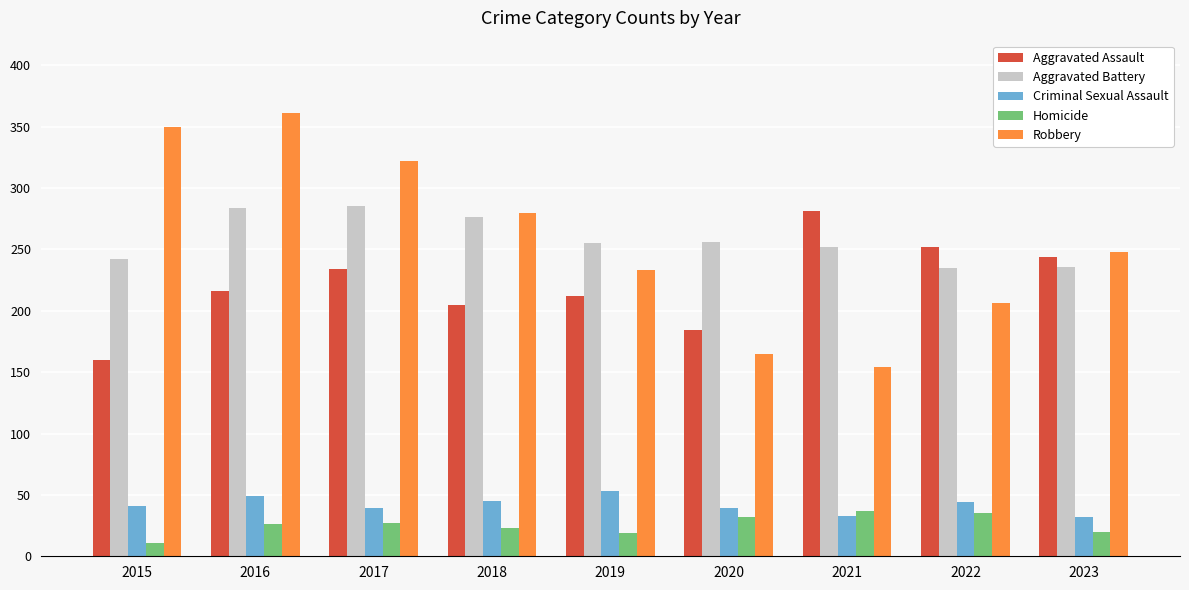

How many data points in Homicide are less than 26?

4